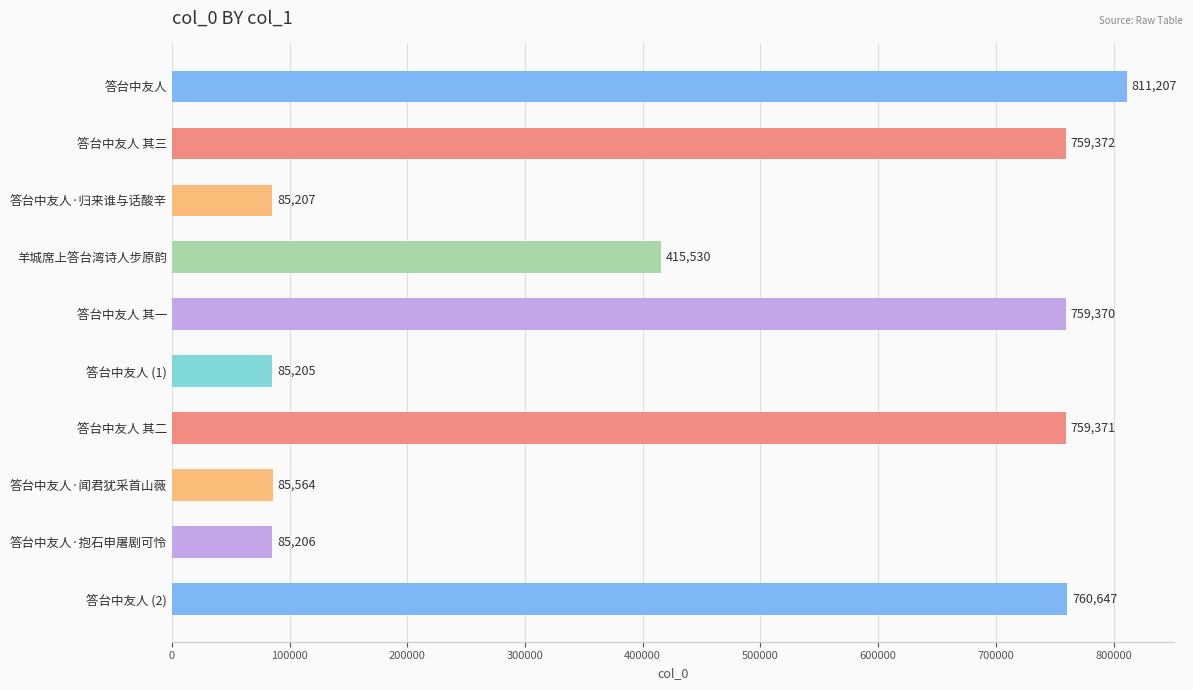

Reading bottom to top, extract all data points from this chart.

答台中友人 (2)=760647	答台中友人·抱石申屠剧可怜=85206	答台中友人·闻君犹采首山薇=85564	答台中友人 其二=759371	答台中友人 (1)=85205	答台中友人 其一=759370	羊城席上答台湾诗人步原韵=415530	答台中友人·归来谁与话酸辛=85207	答台中友人 其三=759372	答台中友人=811207